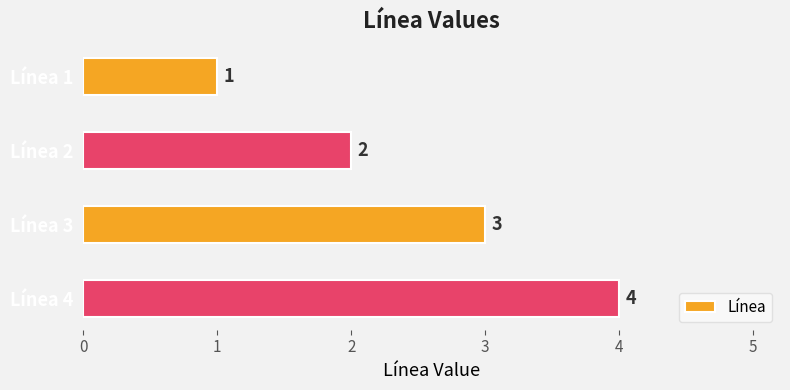

List the labels in order of value, smallest first.

Línea 1, Línea 2, Línea 3, Línea 4